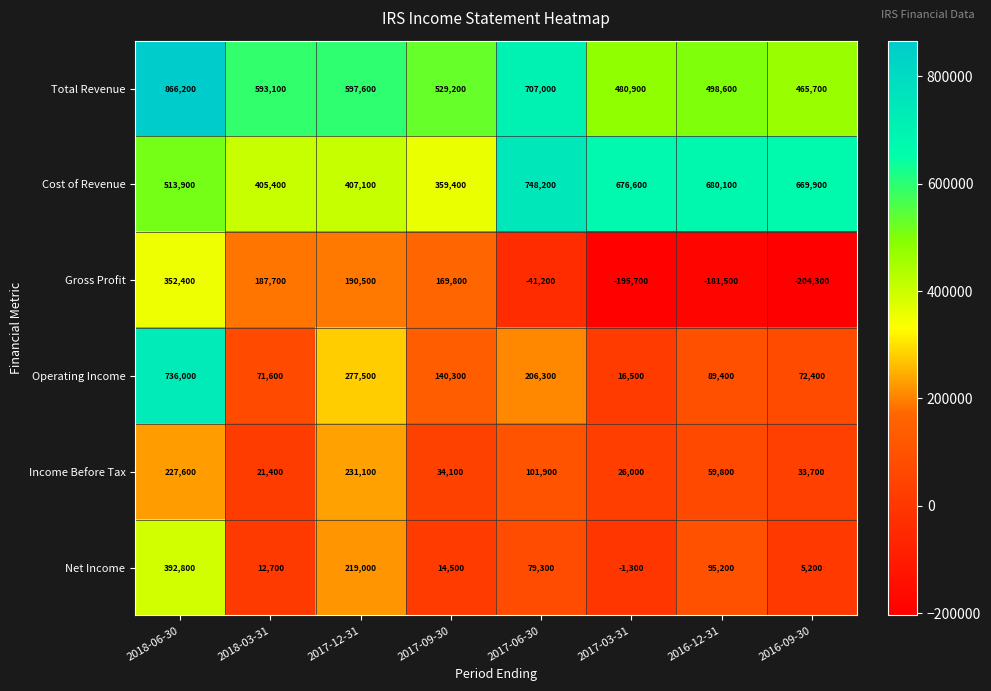

What value does the Operating Income series have at 2017-09-30?

140300